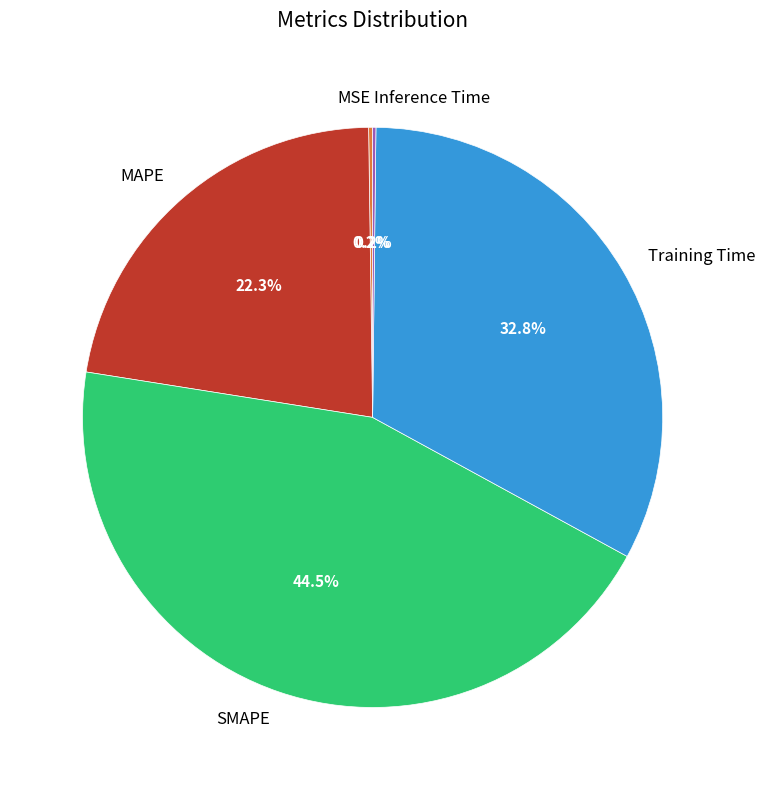

Which has a higher value, SMAPE or Training Time?

SMAPE